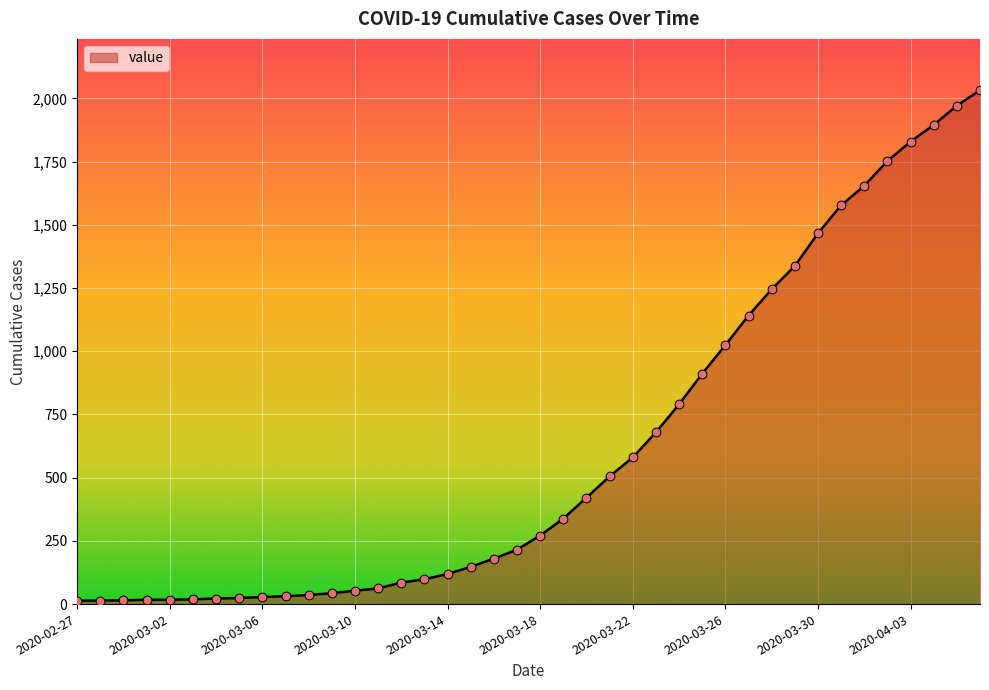

What is the greatest value displayed?

2032